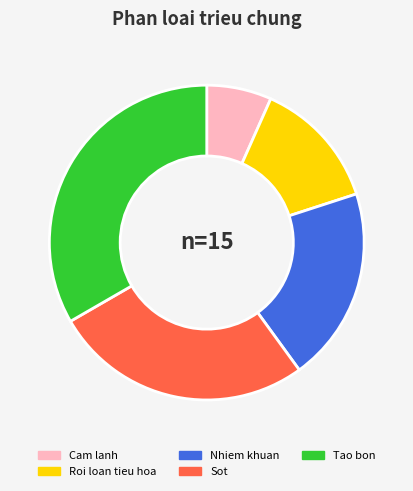

How many segments does this pie chart have?

5